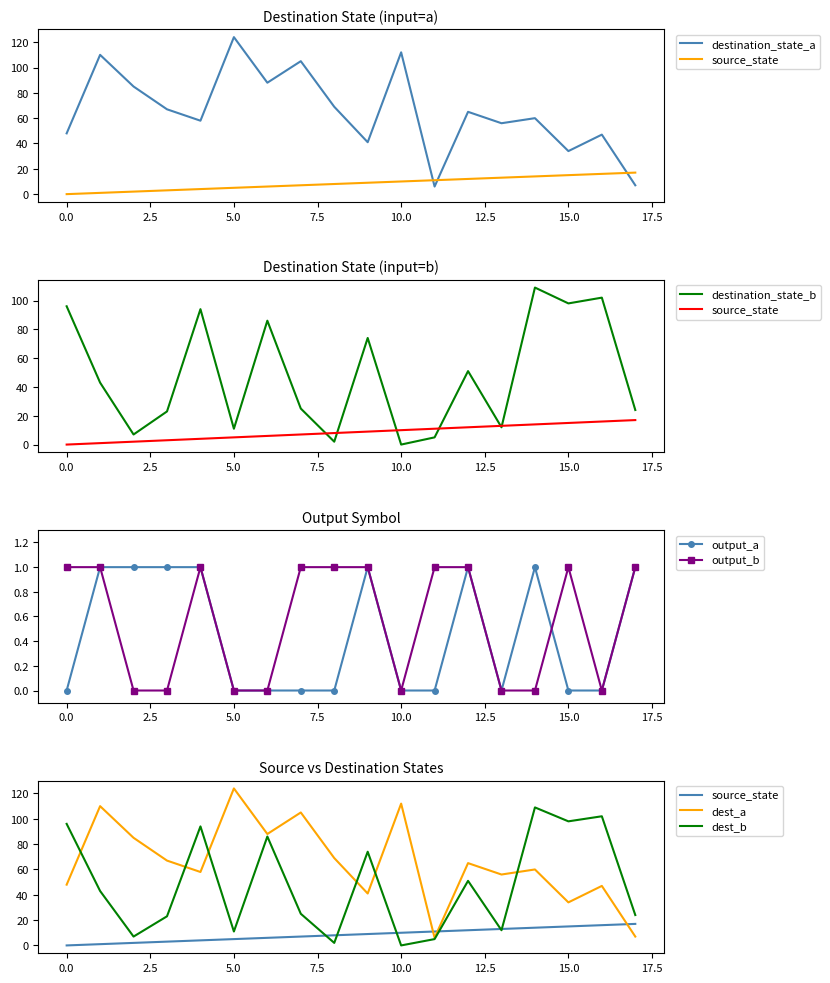

Is it true that output_b equals 1 at 15.0?

True